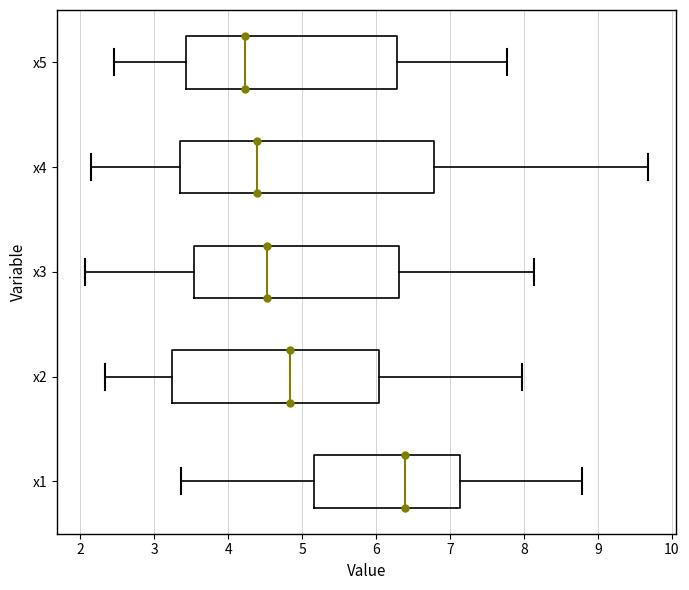

Reading bottom to top, read every box against the x-axis: the position of its median line, the range the box covers, and the ends of its whiskers. The values are not printed on the chart, so give them approximately, as read against the axis.

x1: median 6.4, box 5.2 to 7.1, whiskers 3.4 to 8.8
x2: median 4.8, box 3.2 to 6.0, whiskers 2.3 to 8.0
x3: median 4.5, box 3.5 to 6.3, whiskers 2.1 to 8.1
x4: median 4.4, box 3.3 to 6.8, whiskers 2.1 to 9.7
x5: median 4.2, box 3.4 to 6.3, whiskers 2.5 to 7.8